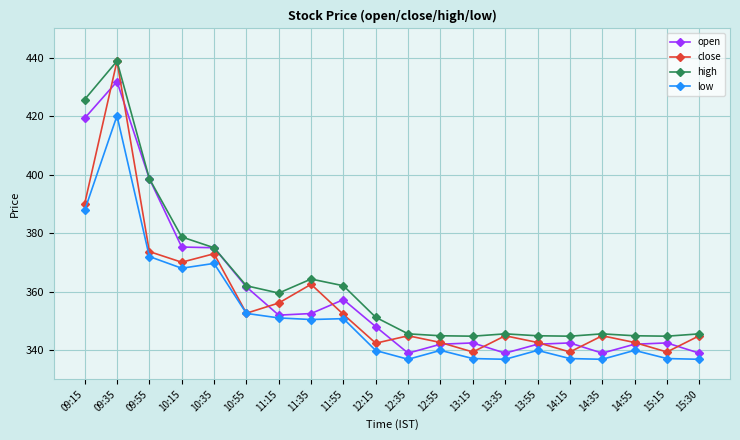

How many lines are shown in the chart?

4